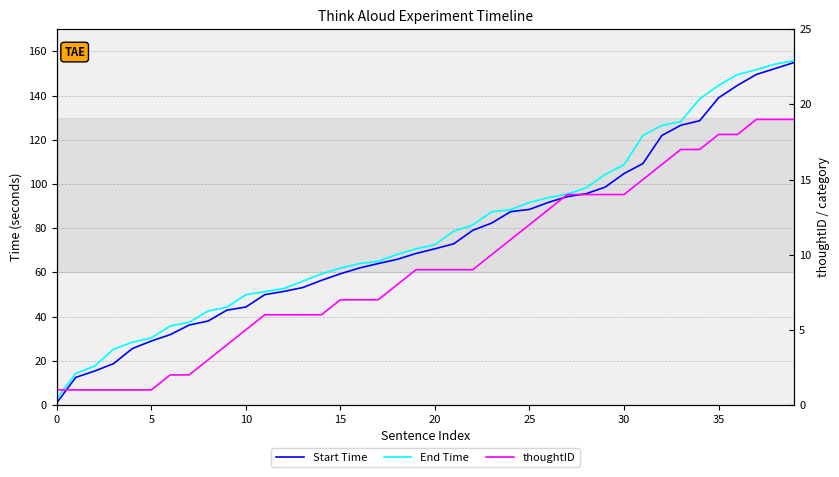

At how many categories does at least one series exceed 119?

9